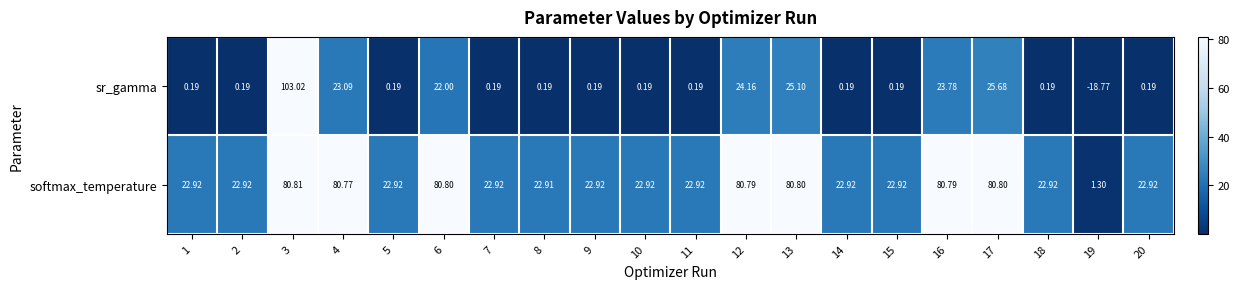

How many data points in sr_gamma are above 0?

19